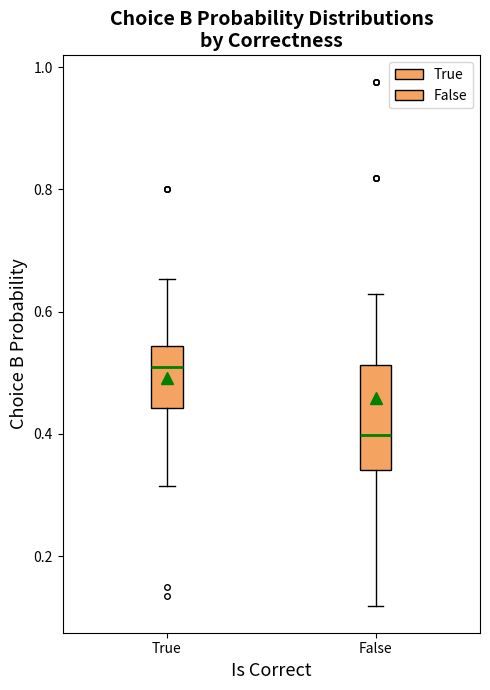

Which box's median line is the highest?

True